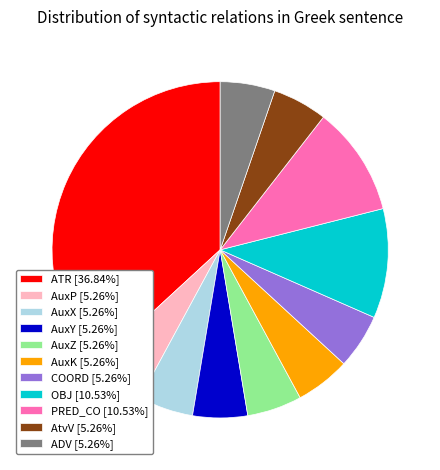

What is the ratio of the value at AuxY [5.26%] to the value at OBJ [10.53%]?

0.5